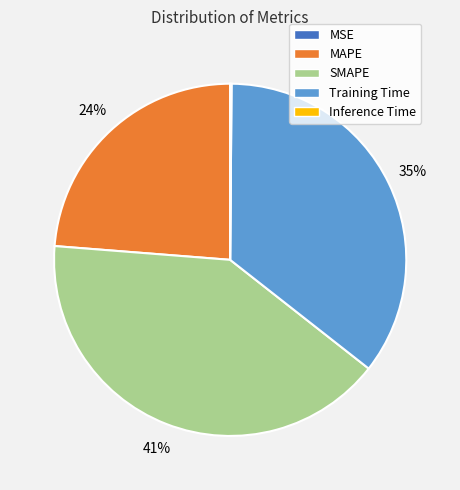

Is there any slice that represents more than half of the pie?

No